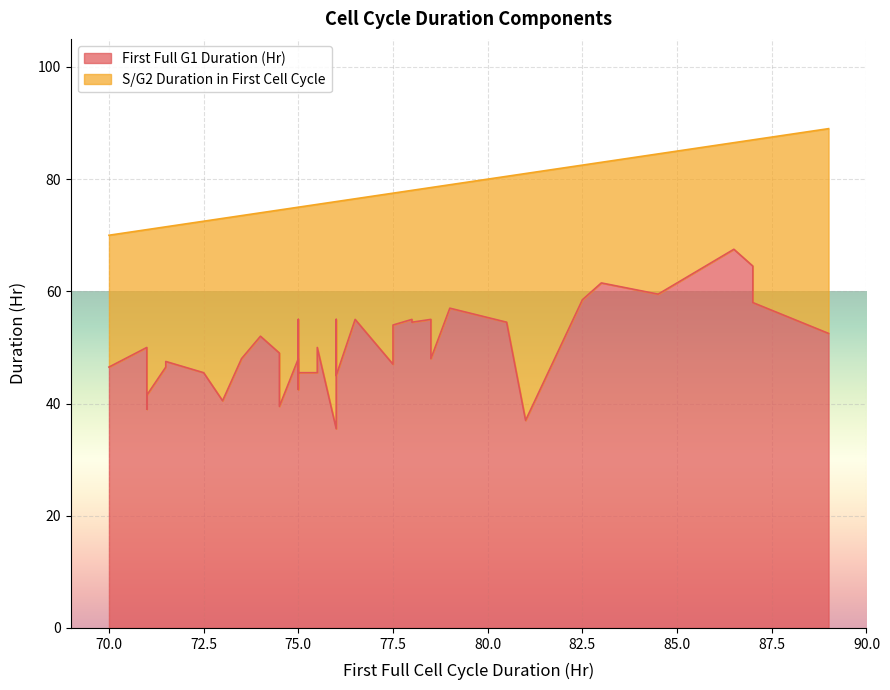

Is it true that S/G2 Duration in First Cell Cycle equals 15.9 at 71?

False